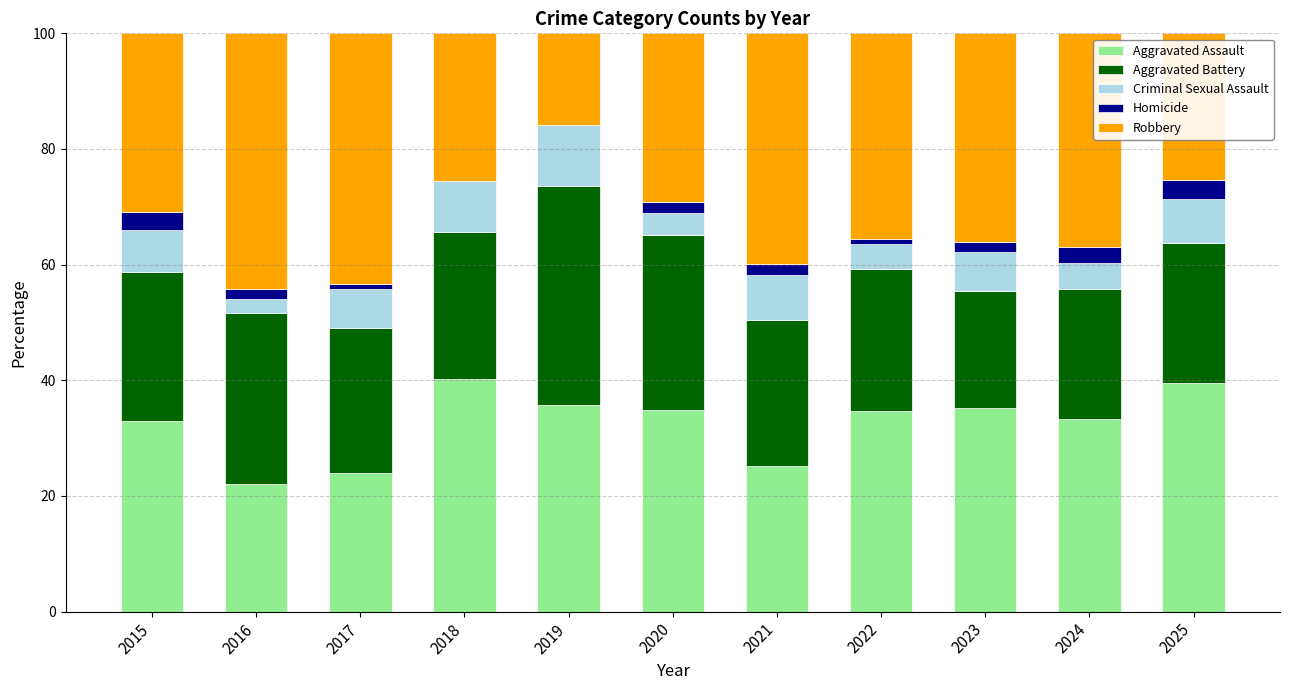

Are the bars grouped side by side (vs. stacked)?

No